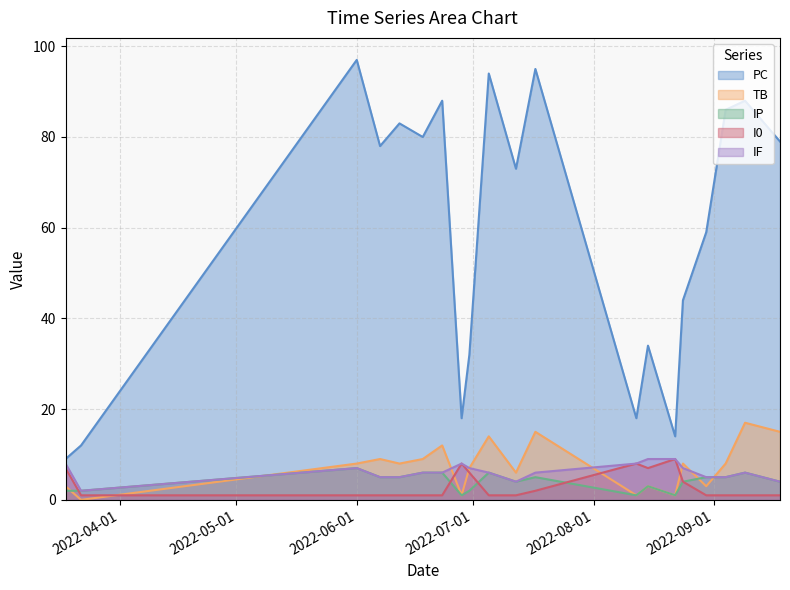

Reading right to left, extract all data points from this chart.

PC: 2022-09-18=79	2022-09-09=88	2022-09-04=86	2022-08-30=59	2022-08-24=44	2022-08-22=14	2022-08-15=34	2022-08-12=18	2022-07-17=95	2022-07-12=73	2022-07-05=94	2022-06-30=32	2022-06-28=18	2022-06-23=88	2022-06-18=80	2022-06-12=83	2022-06-07=78	2022-06-01=97	2022-03-22=12	2022-03-18=9
TB: 2022-09-18=15	2022-09-09=17	2022-09-04=8	2022-08-30=3	2022-08-24=8	2022-08-22=1	2022-08-15=3	2022-08-12=1	2022-07-17=15	2022-07-12=6	2022-07-05=14	2022-06-30=7	2022-06-28=1	2022-06-23=12	2022-06-18=9	2022-06-12=8	2022-06-07=9	2022-06-01=8	2022-03-22=0	2022-03-18=3
IP: 2022-09-18=4	2022-09-09=6	2022-09-04=5	2022-08-30=5	2022-08-24=4	2022-08-22=1	2022-08-15=3	2022-08-12=1	2022-07-17=5	2022-07-12=4	2022-07-05=6	2022-06-30=2	2022-06-28=1	2022-06-23=6	2022-06-18=6	2022-06-12=5	2022-06-07=5	2022-06-01=7	2022-03-22=2	2022-03-18=2
I0: 2022-09-18=1	2022-09-09=1	2022-09-04=1	2022-08-30=1	2022-08-24=4	2022-08-22=9	2022-08-15=7	2022-08-12=8	2022-07-17=2	2022-07-12=1	2022-07-05=1	2022-06-30=6	2022-06-28=8	2022-06-23=1	2022-06-18=1	2022-06-12=1	2022-06-07=1	2022-06-01=1	2022-03-22=1	2022-03-18=7
IF: 2022-09-18=4	2022-09-09=6	2022-09-04=5	2022-08-30=5	2022-08-24=7	2022-08-22=9	2022-08-15=9	2022-08-12=8	2022-07-17=6	2022-07-12=4	2022-07-05=6	2022-06-30=7	2022-06-28=8	2022-06-23=6	2022-06-18=6	2022-06-12=5	2022-06-07=5	2022-06-01=7	2022-03-22=2	2022-03-18=8